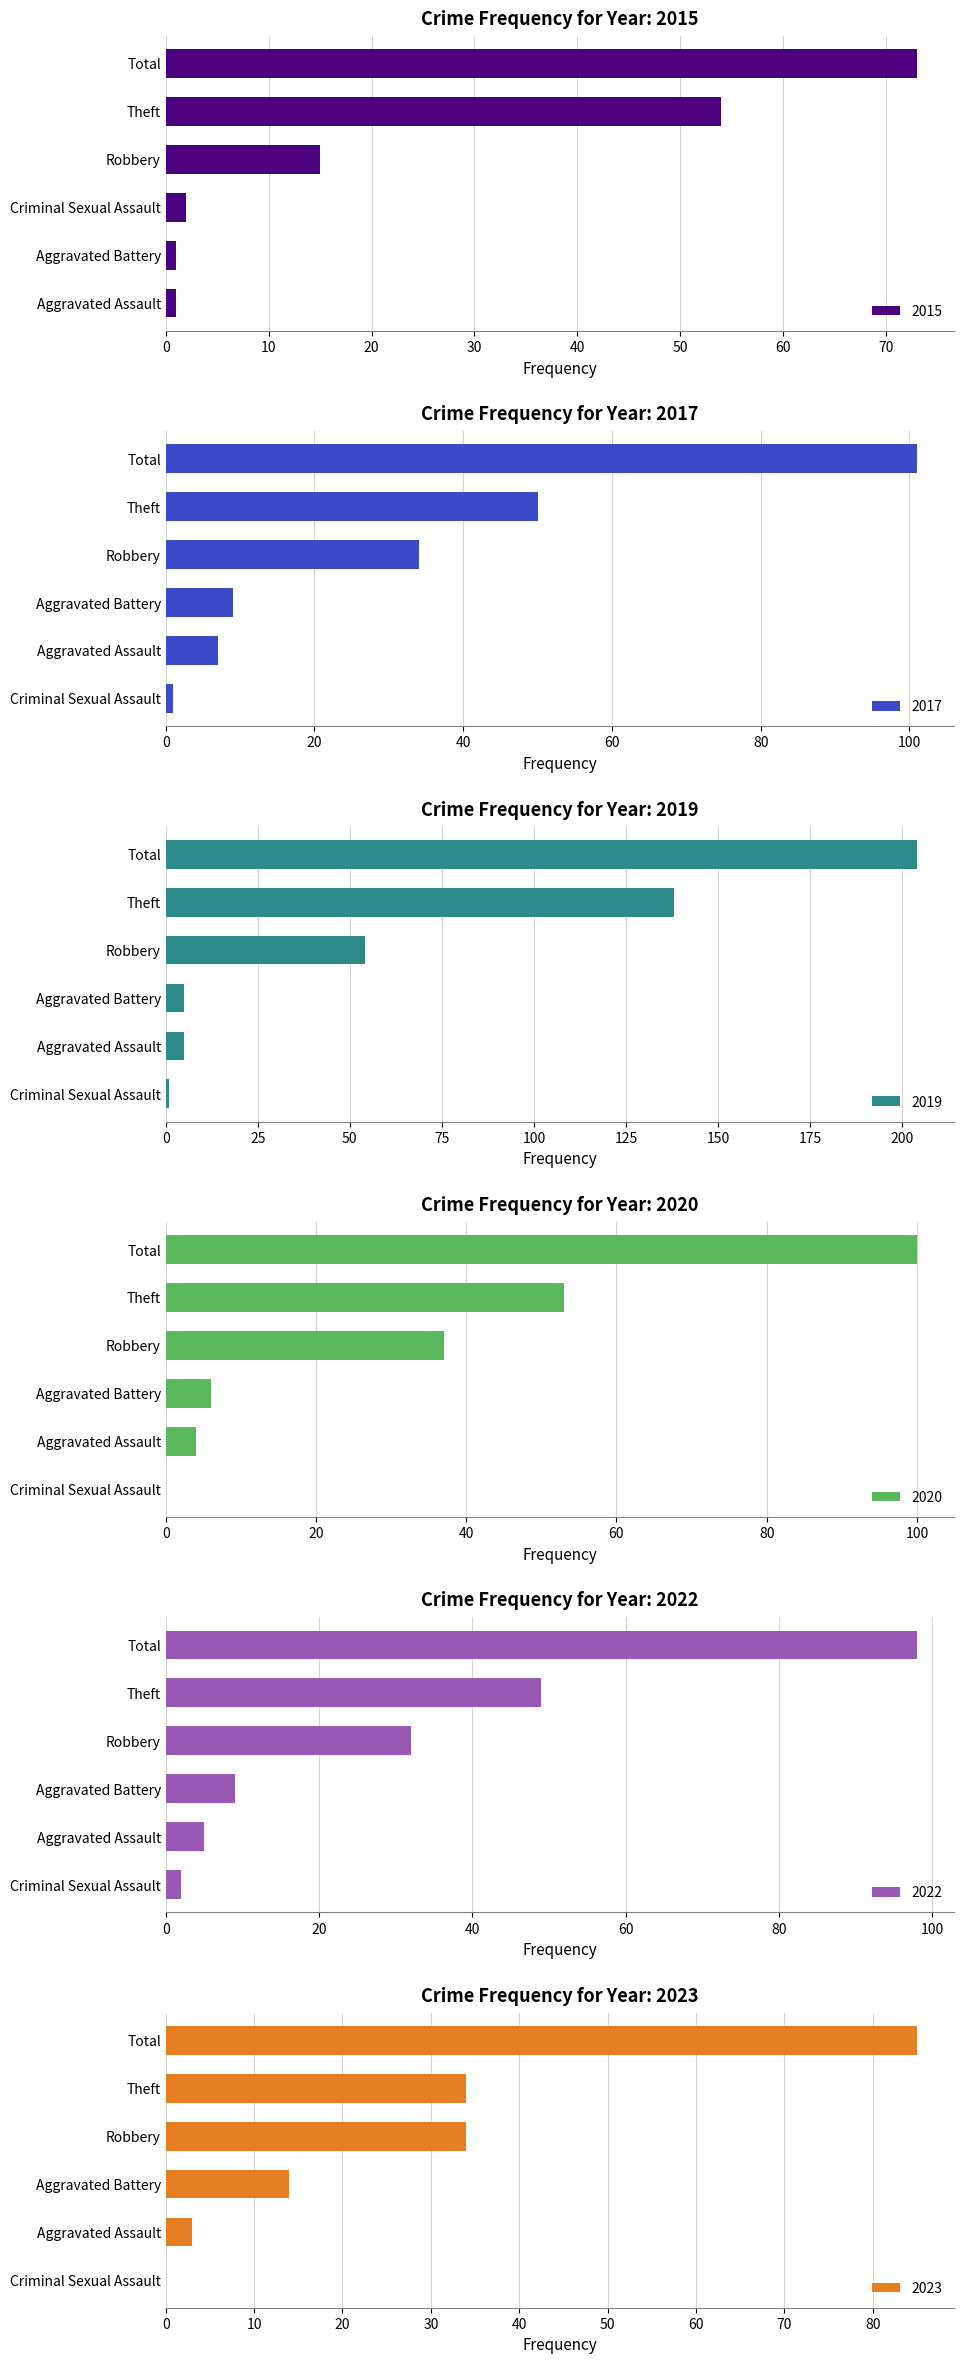

What is the sum of all 2015 values?

146